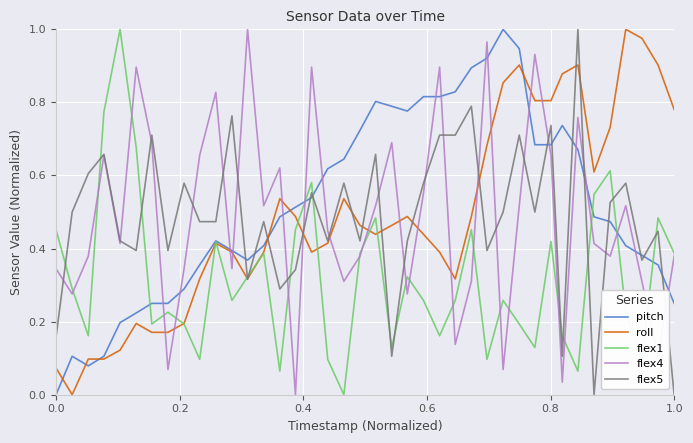

True or false: flex4 and roll cross at least once.

True